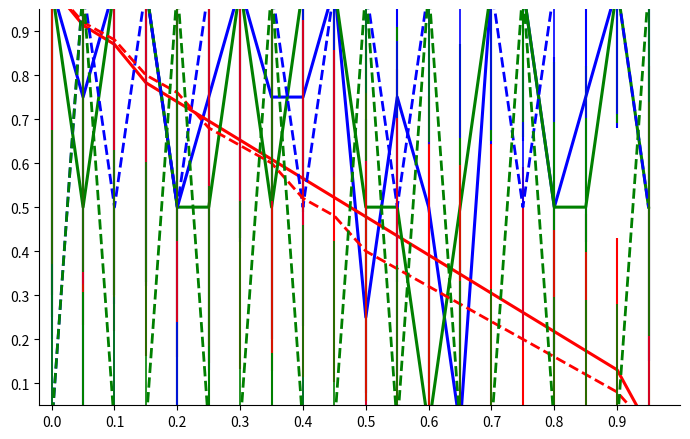

The value of review_rating (solid) at 19 is 1.0. True or false?

True